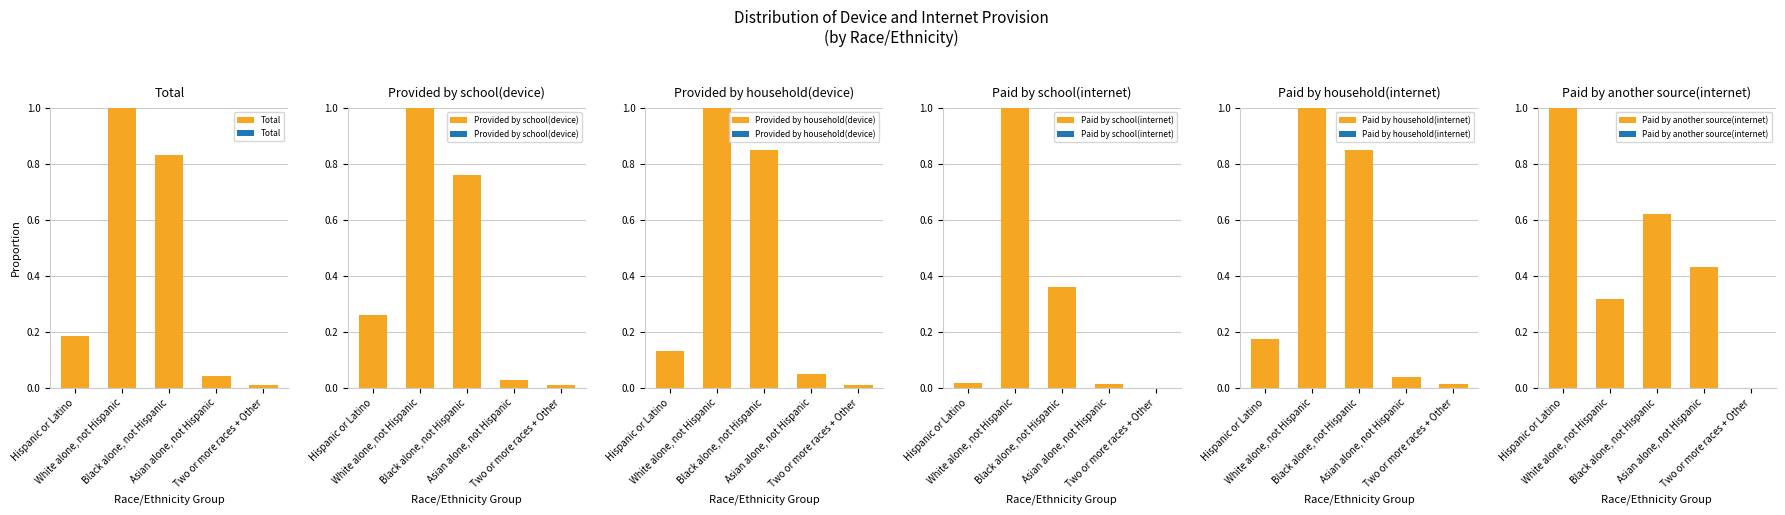

What value does the Provided by school(device) series have at Black alone, not Hispanic?

0.8